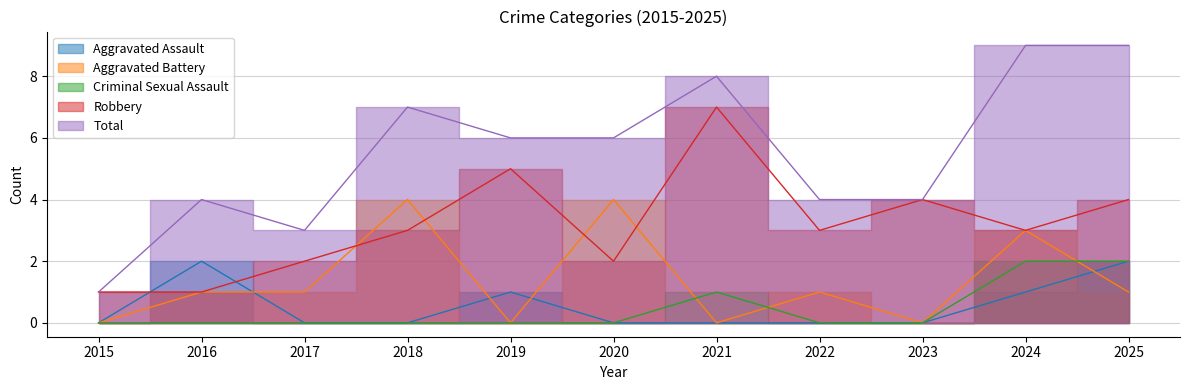

At how many categories does at least one series exceed 4?

6